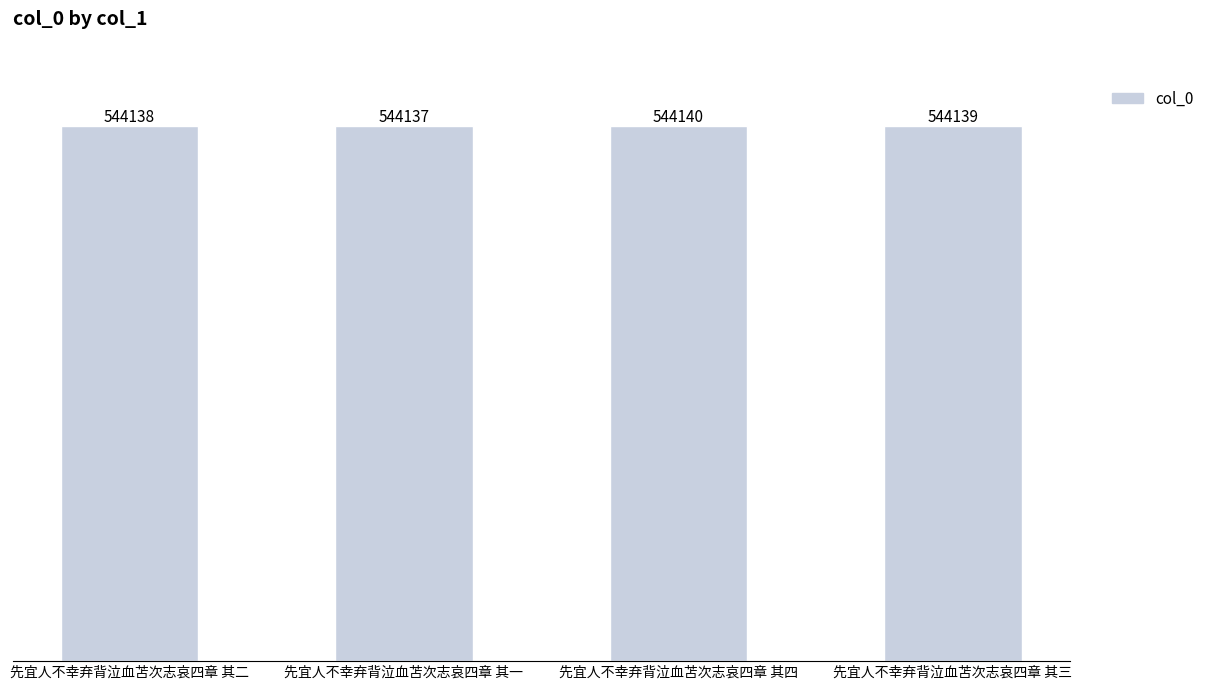

Where does the data first go above 544139?

先宜人不幸弃背泣血苫次志哀四章 其四